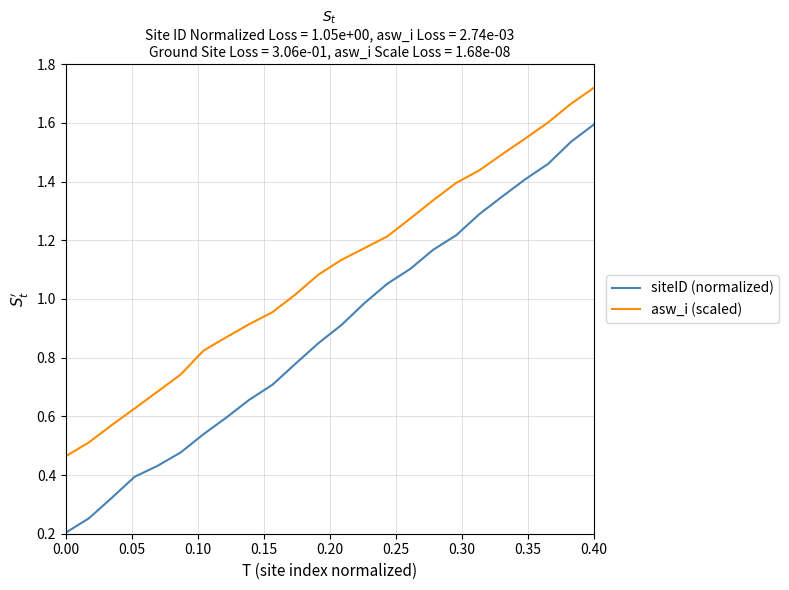

True or false: asw_i (scaled) and siteID (normalized) cross at least once.

False